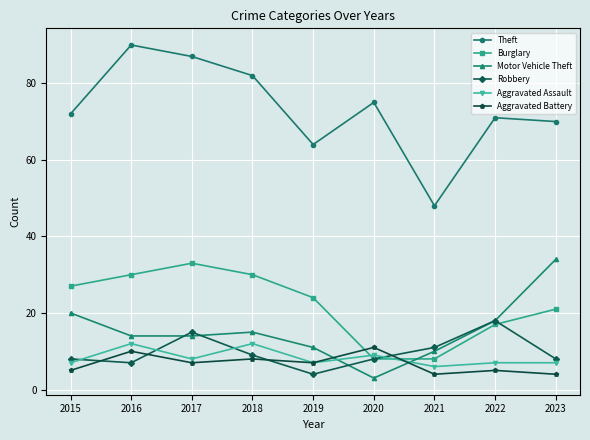

Reading left to right, transcribe all the data shown in this chart.

Theft: 72	90	87	82	64	75	48	71	70
Burglary: 27	30	33	30	24	8	8	17	21
Motor Vehicle Theft: 20	14	14	15	11	3	10	18	34
Robbery: 8	7	15	9	4	8	11	18	8
Aggravated Assault: 7	12	8	12	7	9	6	7	7
Aggravated Battery: 5	10	7	8	7	11	4	5	4